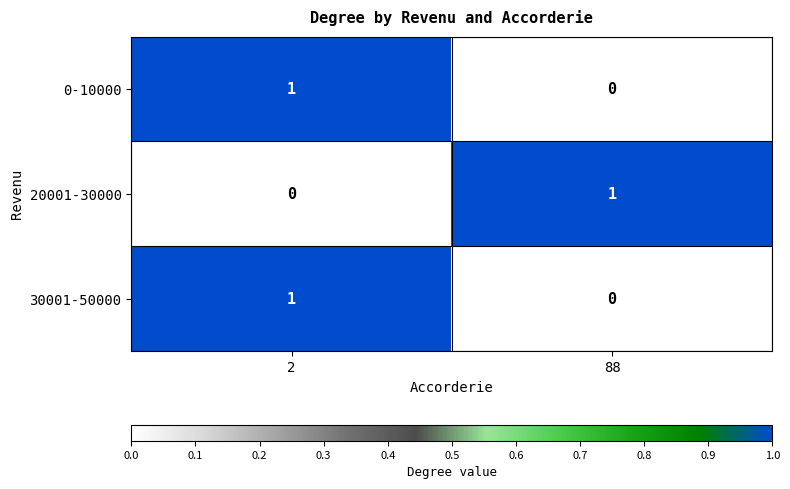

The value of 30001-50000 at 2 is 1. True or false?

True